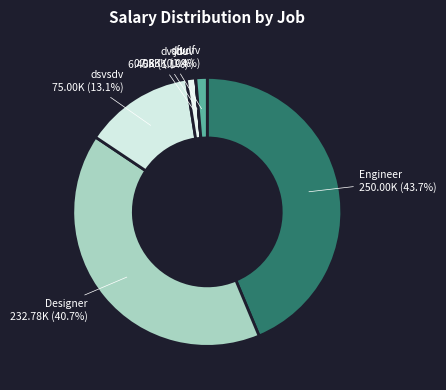

What percentage do Engineer and dvsdv together represent?

44.8%